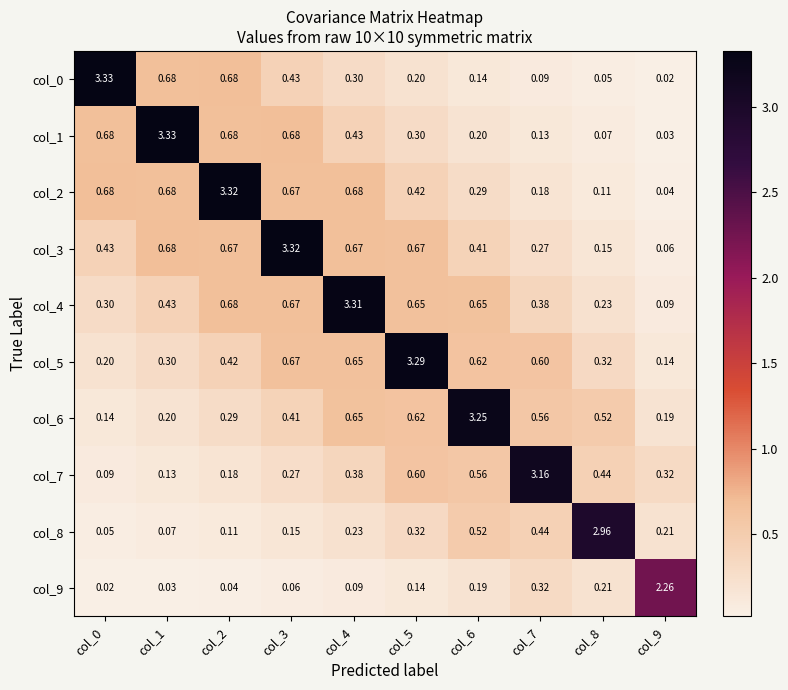

Is the value of col_6 at col_1 greater than the value of col_3 at col_8?

Yes